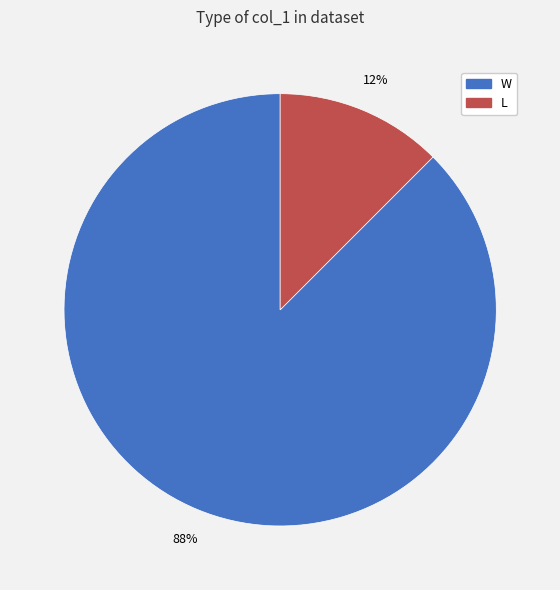

The L slice represents 1% of the pie. True or false?

False